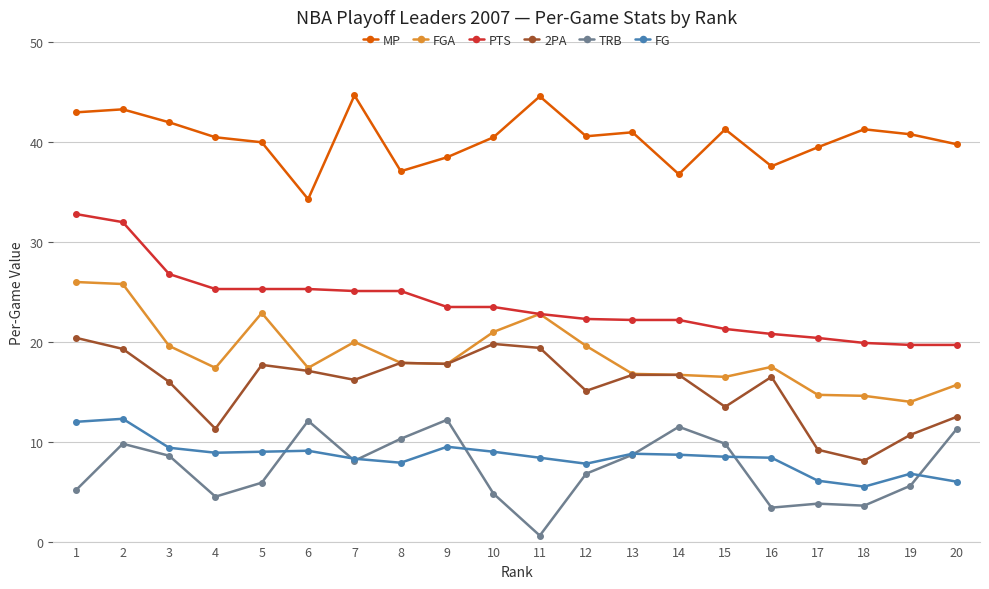

What is the total value across all series at 9?

119.3